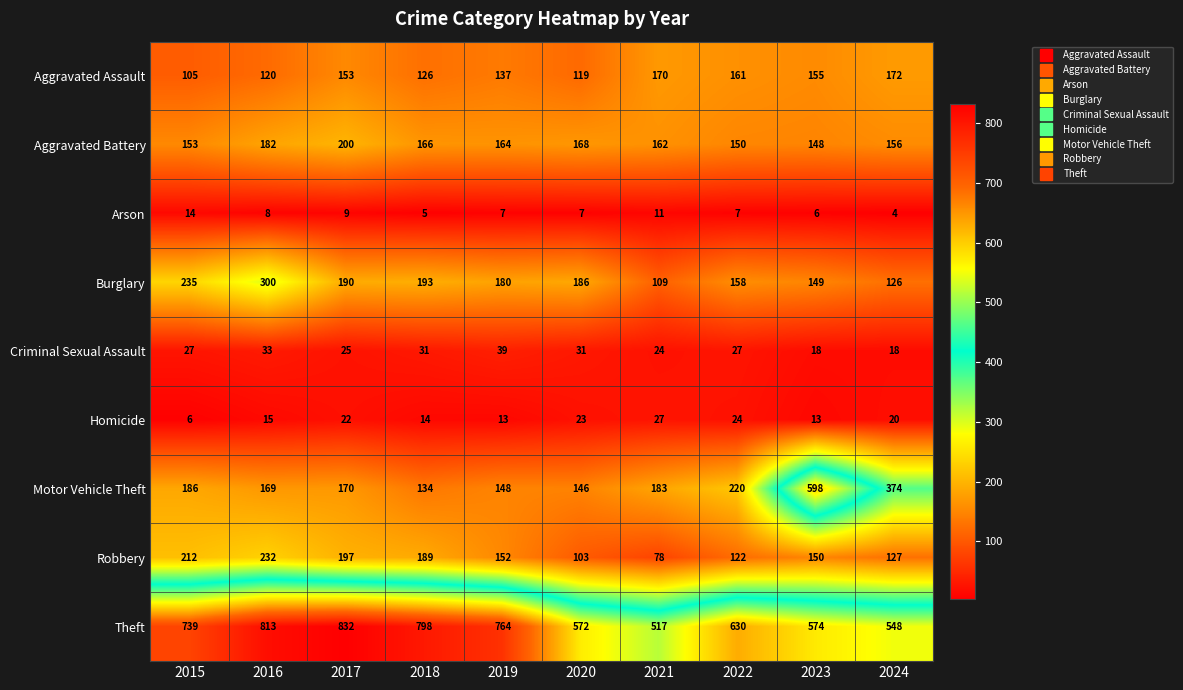

The value of Motor Vehicle Theft at 2024 is 494. True or false?

False